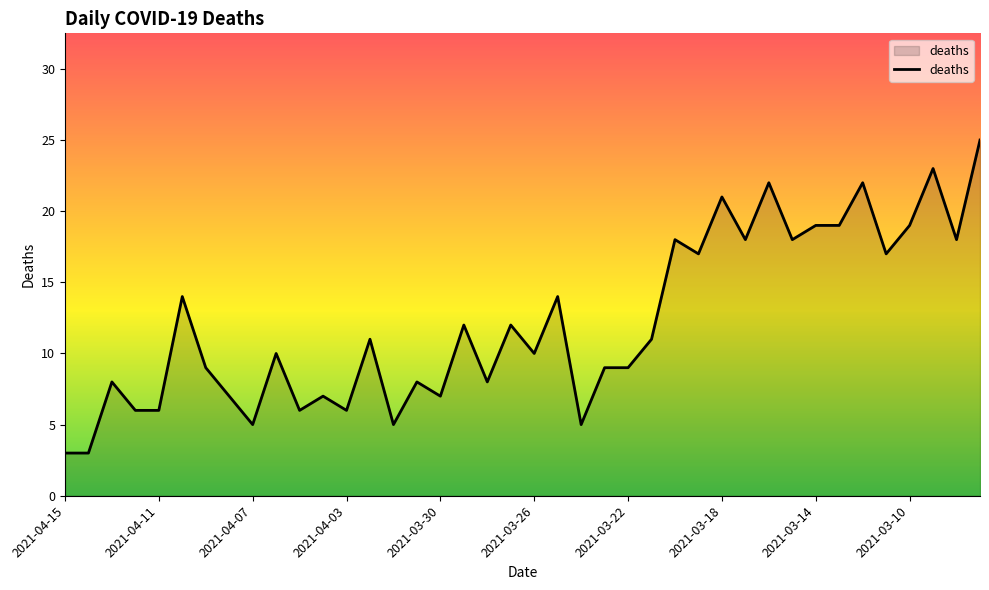

Reading left to right, what are all the values shown in this chart?

3	3	8	6	6	14	9	7	5	10	6	7	6	11	5	8	7	12	8	12	10	14	5	9	9	11	18	17	21	18	22	18	19	19	22	17	19	23	18	25